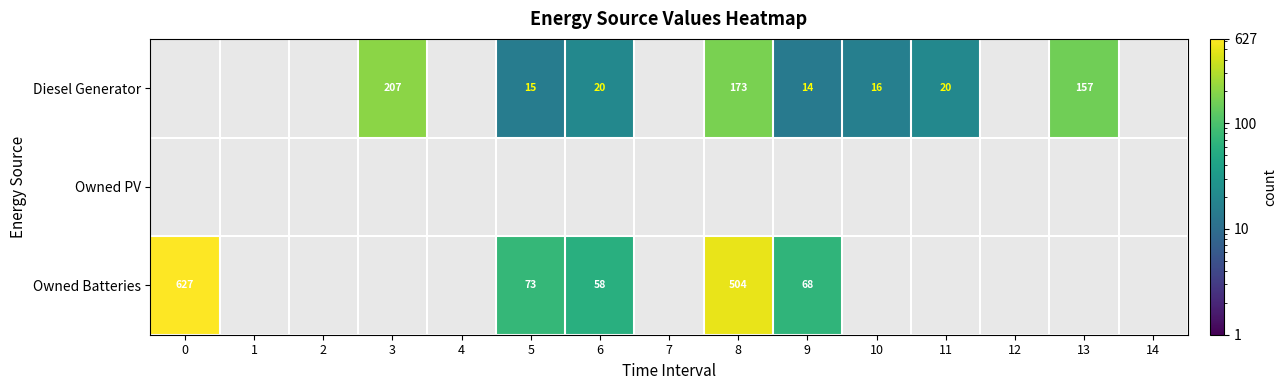

At 11, list the series in order from largest to smallest.

row_0, row_1, row_2